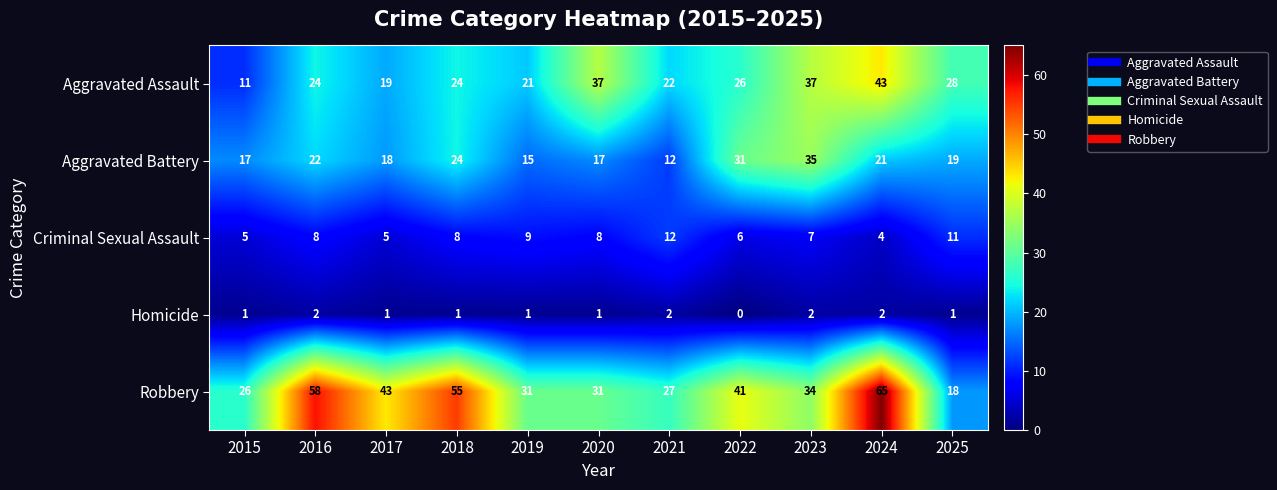

What is the spread (max minus min) of values at 2022?

41